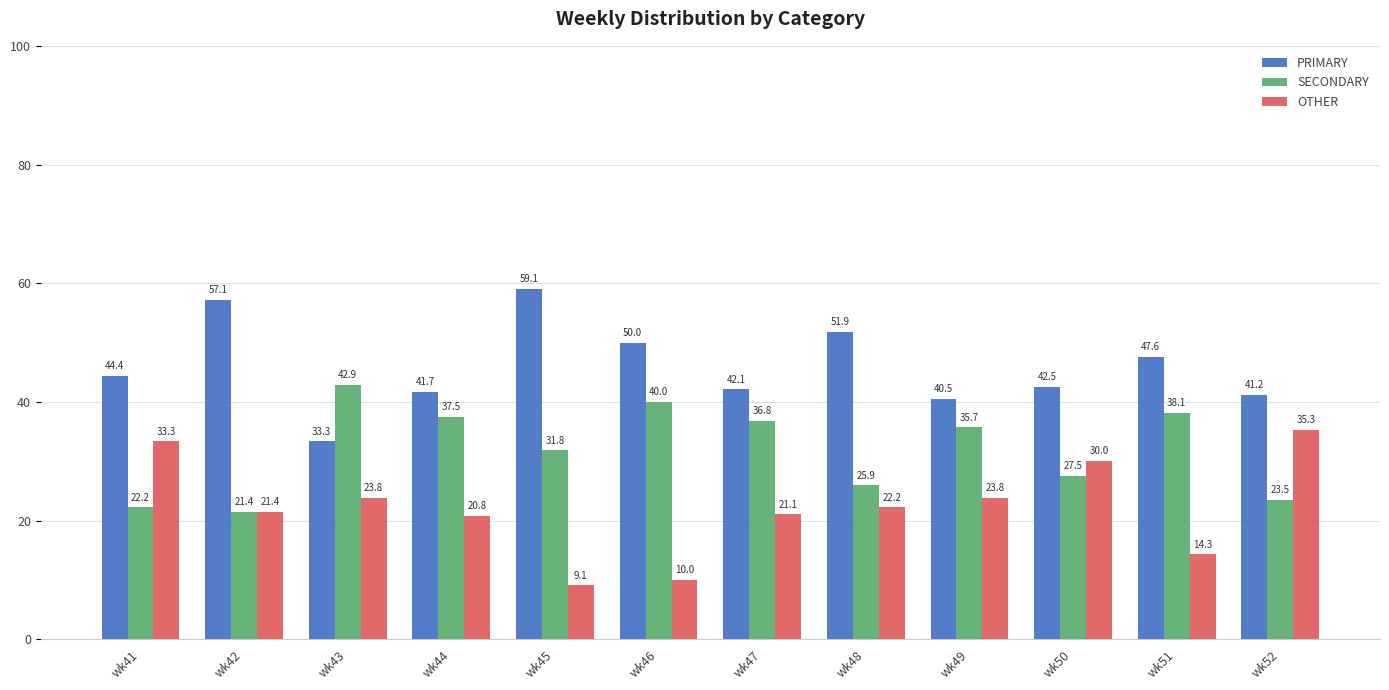

How many values in the PRIMARY series exceed 44?

6